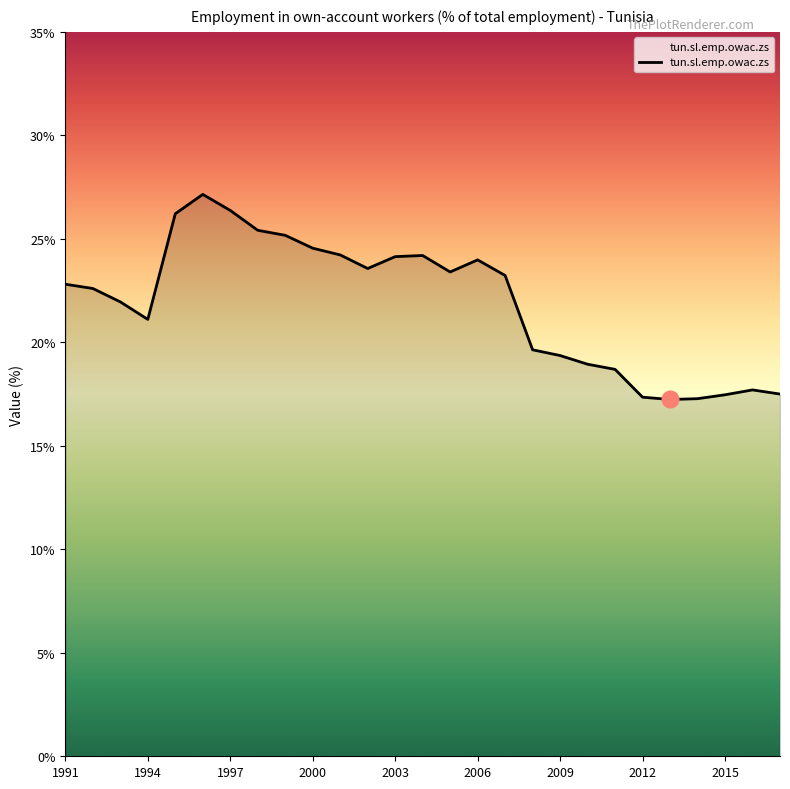

What is the minimum value shown in the chart?

17.2